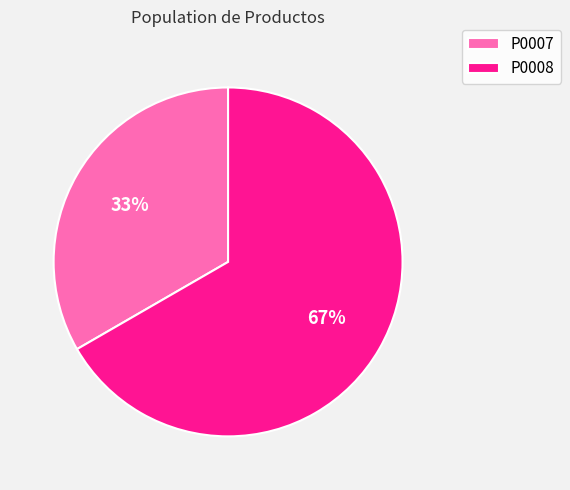

The P0008 slice represents 60% of the pie. True or false?

False